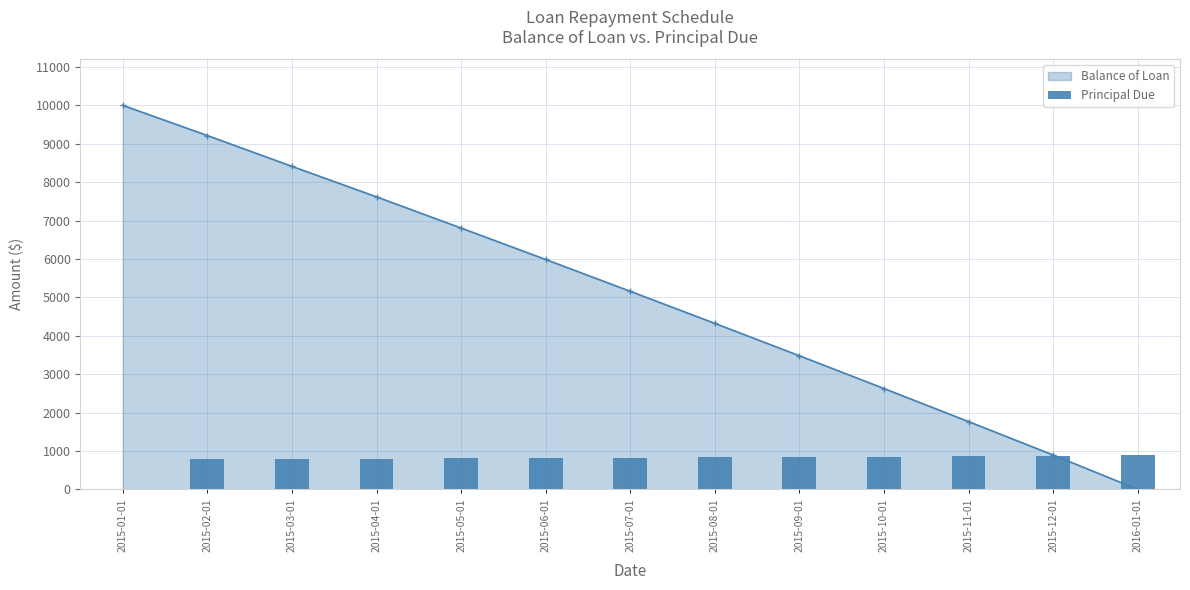

What is the change in value from 2015-02-01 to 2015-06-01?

+32.6